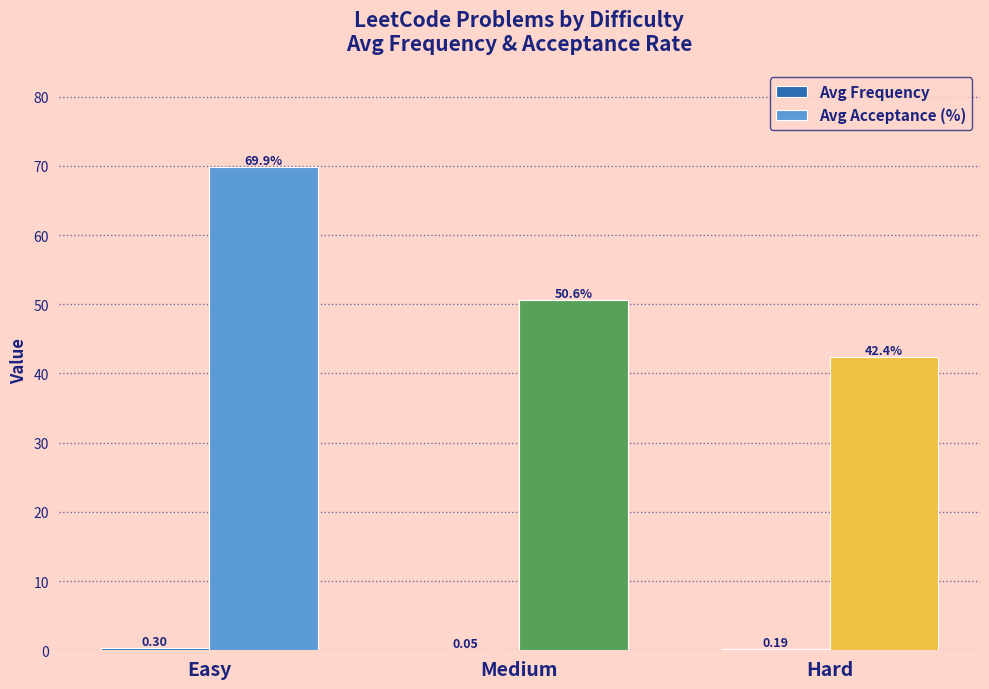

Where does the Avg Acceptance (%) series first go above 50?

Easy